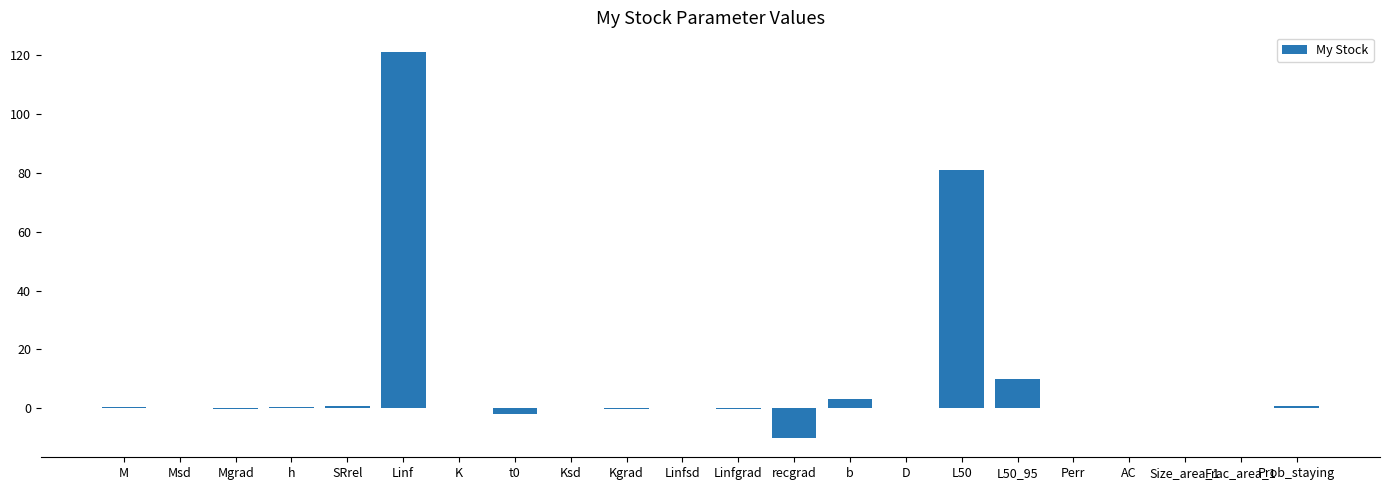

Which has a higher value, b or Perr?

b